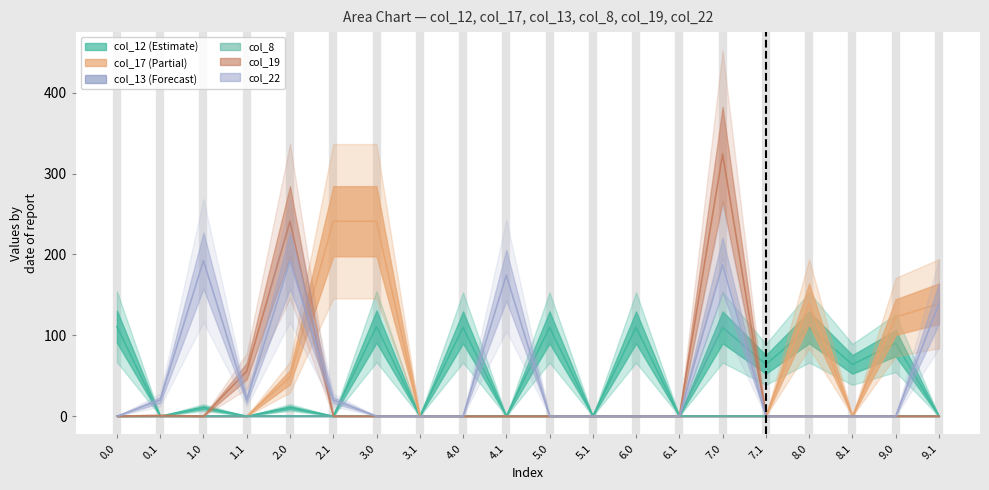

What is the greatest value displayed?

324.0